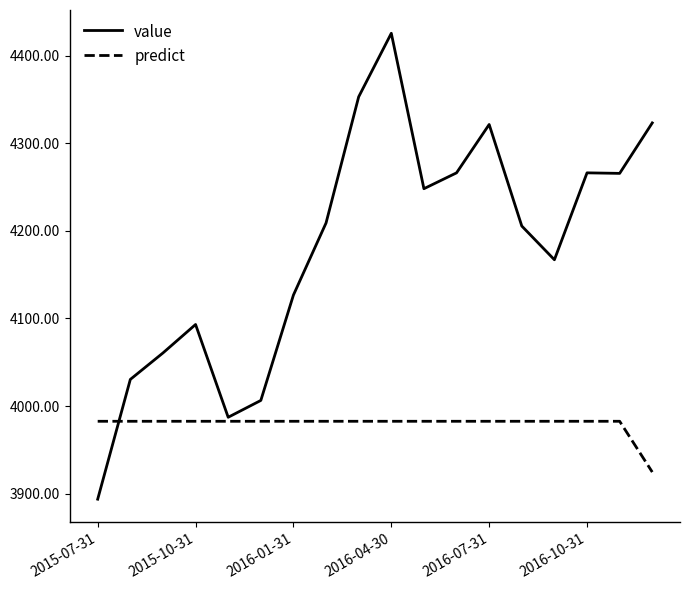

List the series in order of their overall mean, lowest first.

predict, value